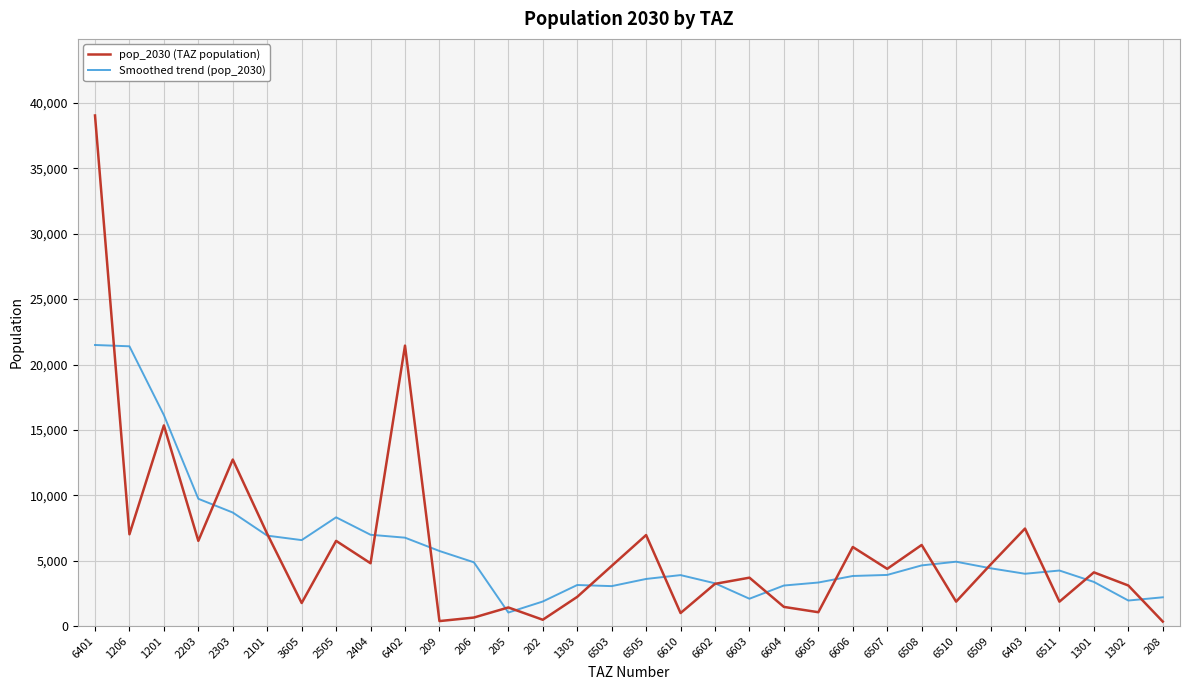

What is the difference between the highest and lowest values at 6604?

1634.0